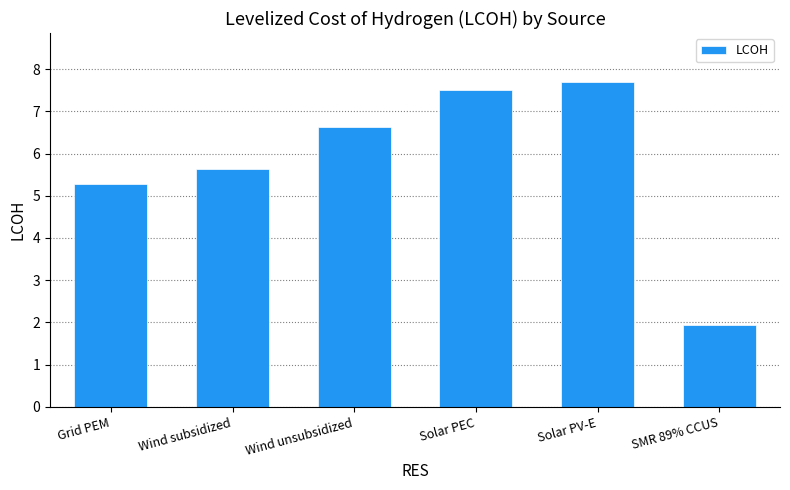

Which category has the highest value across all series?

Solar PV-E